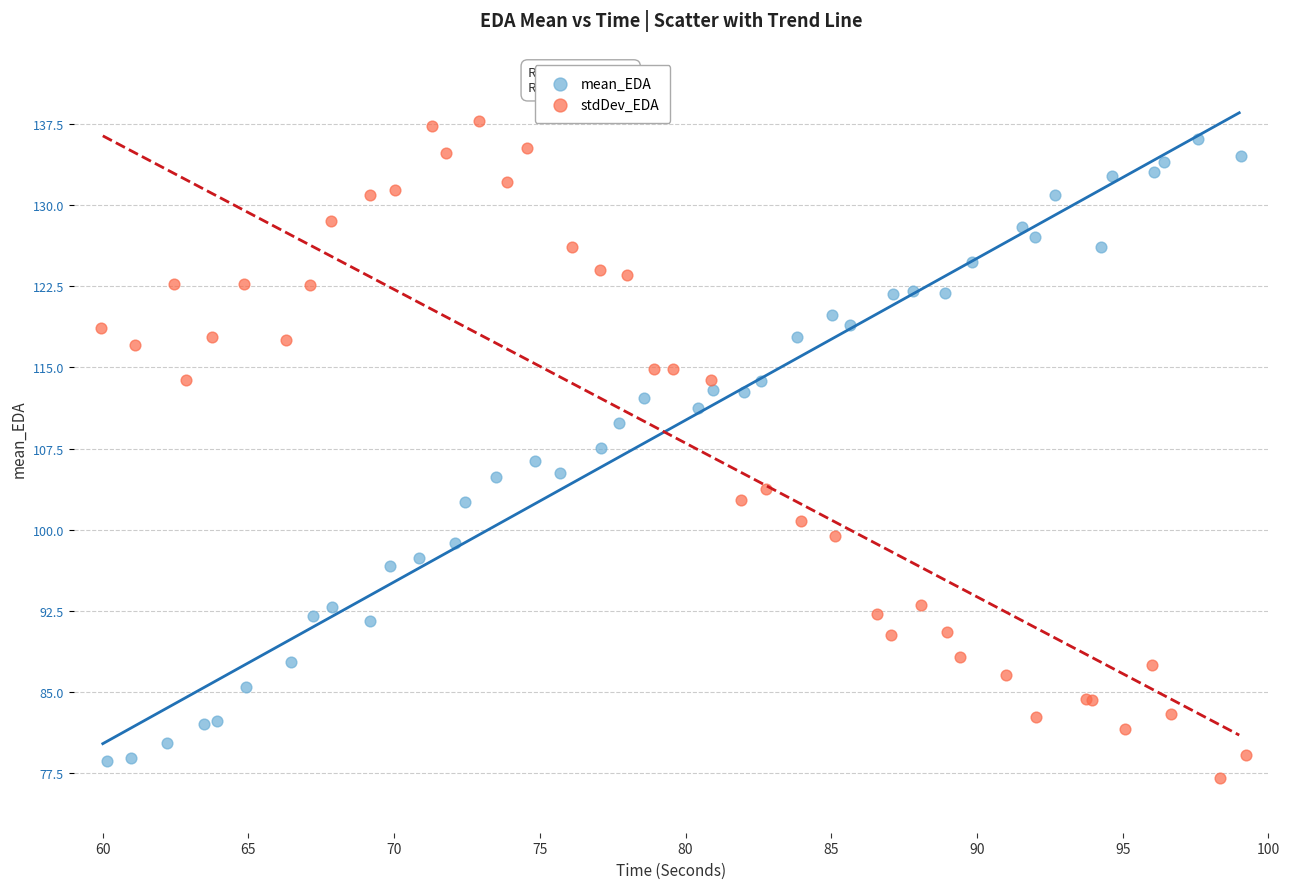

Which series reaches the minimum Y coordinate?

stdDev_EDA